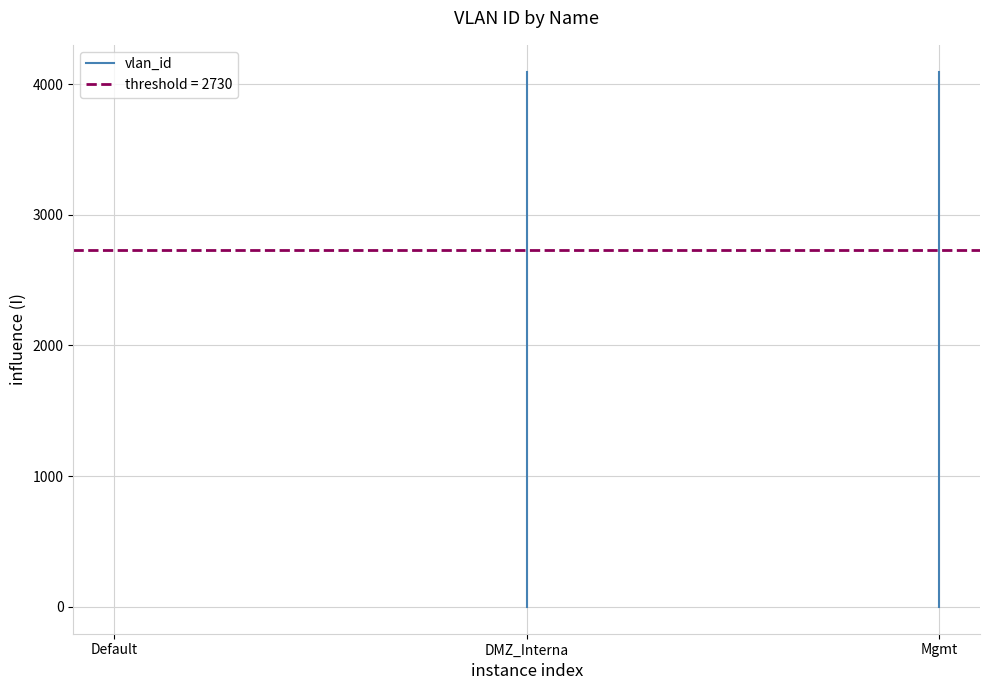

The chart shows a value of 1 at Default. True or false?

True